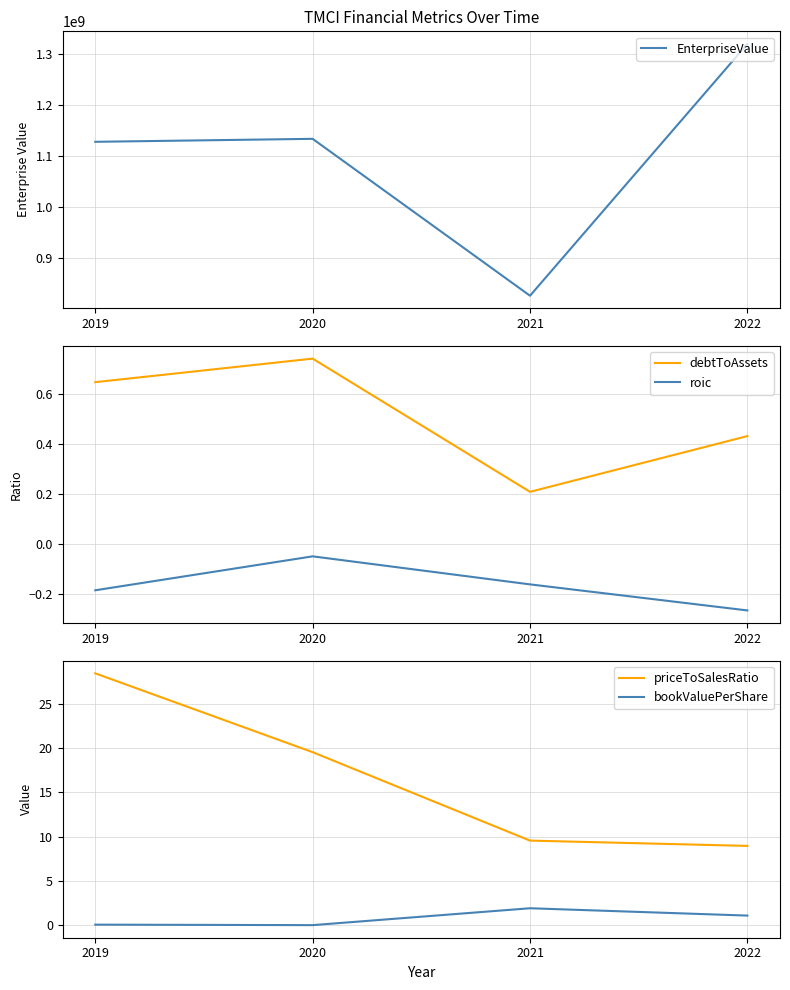

What is the difference between the second highest and minimum values in the bookValuePerShare series?

1.1